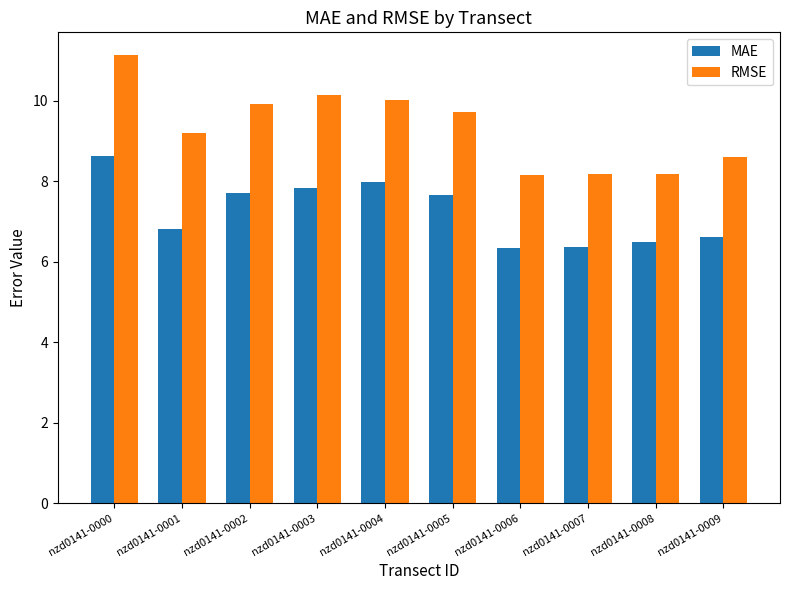

At how many categories does at least one series exceed 7?

10